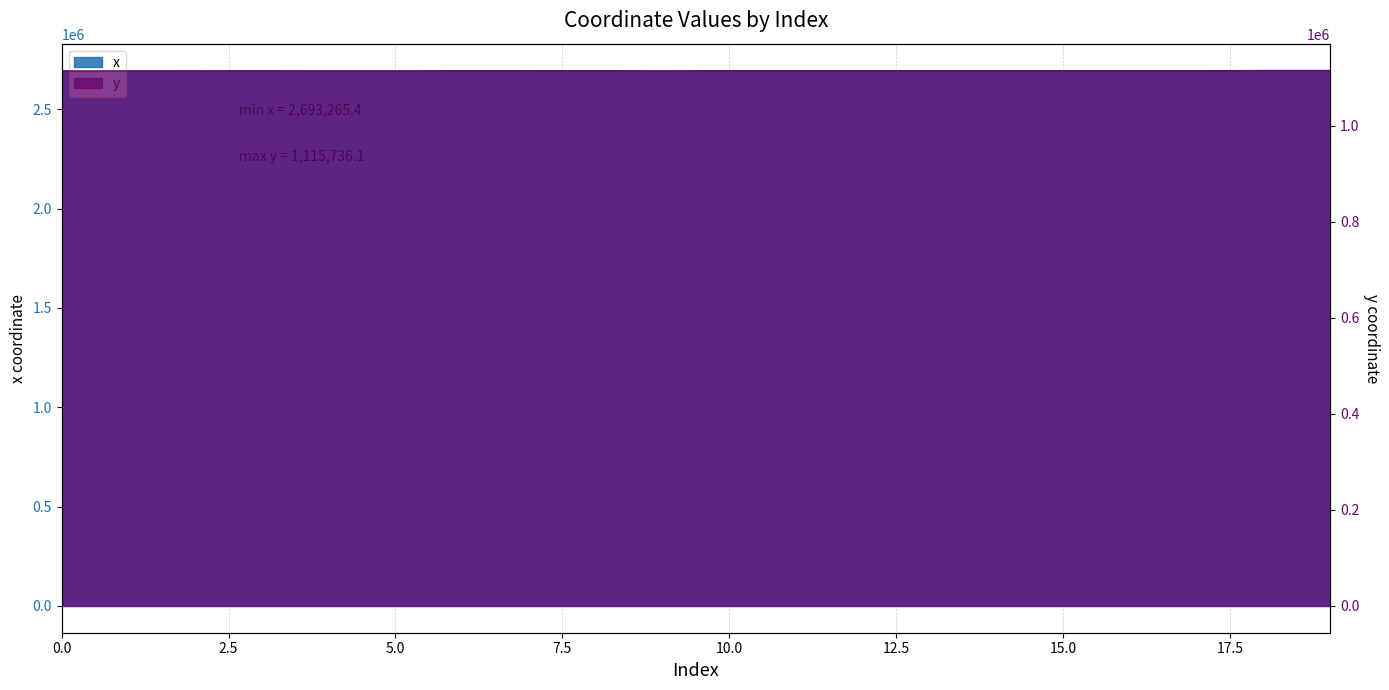

Rank the series by their maximum value, from highest to lowest.

x, y